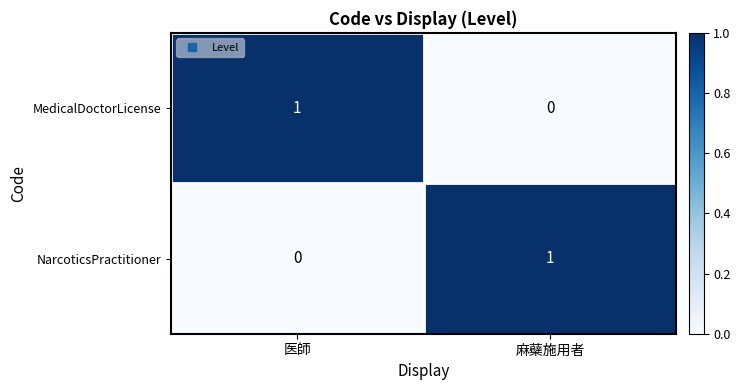

How many categories are shown in the chart?

2